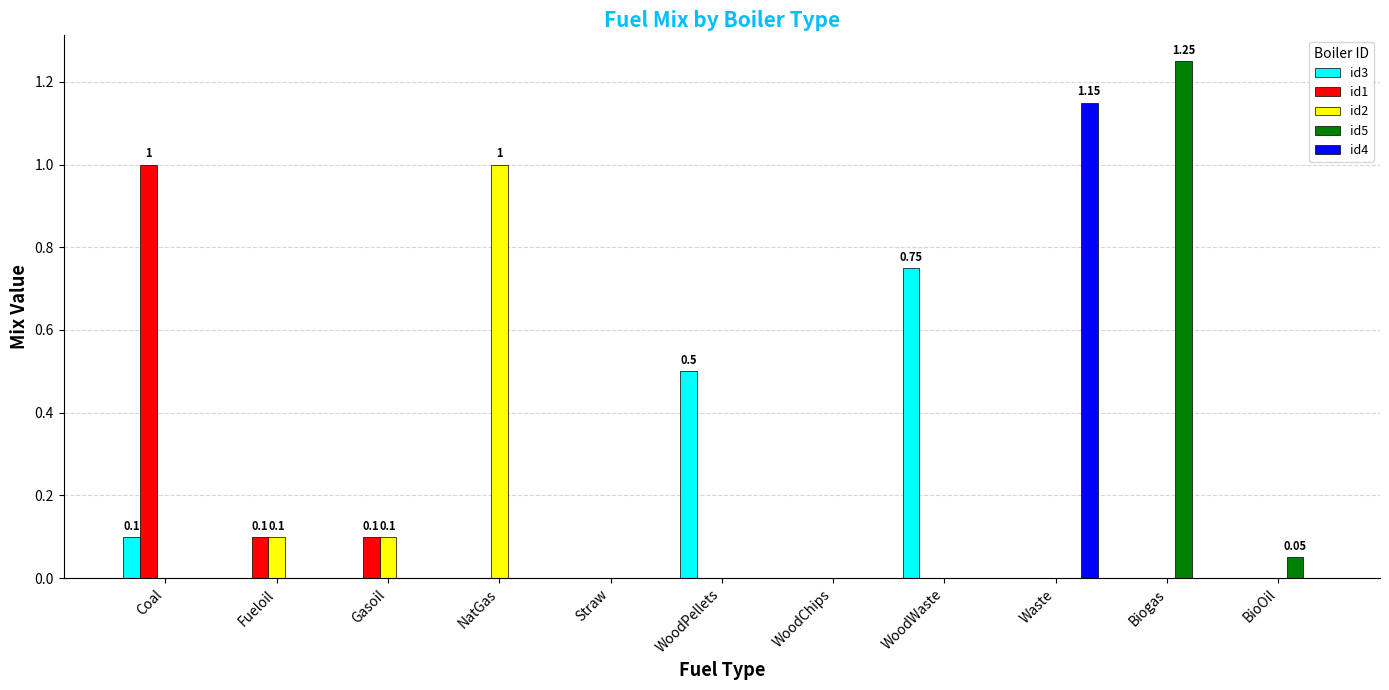

Which series changed the most between Straw and Waste?

id4